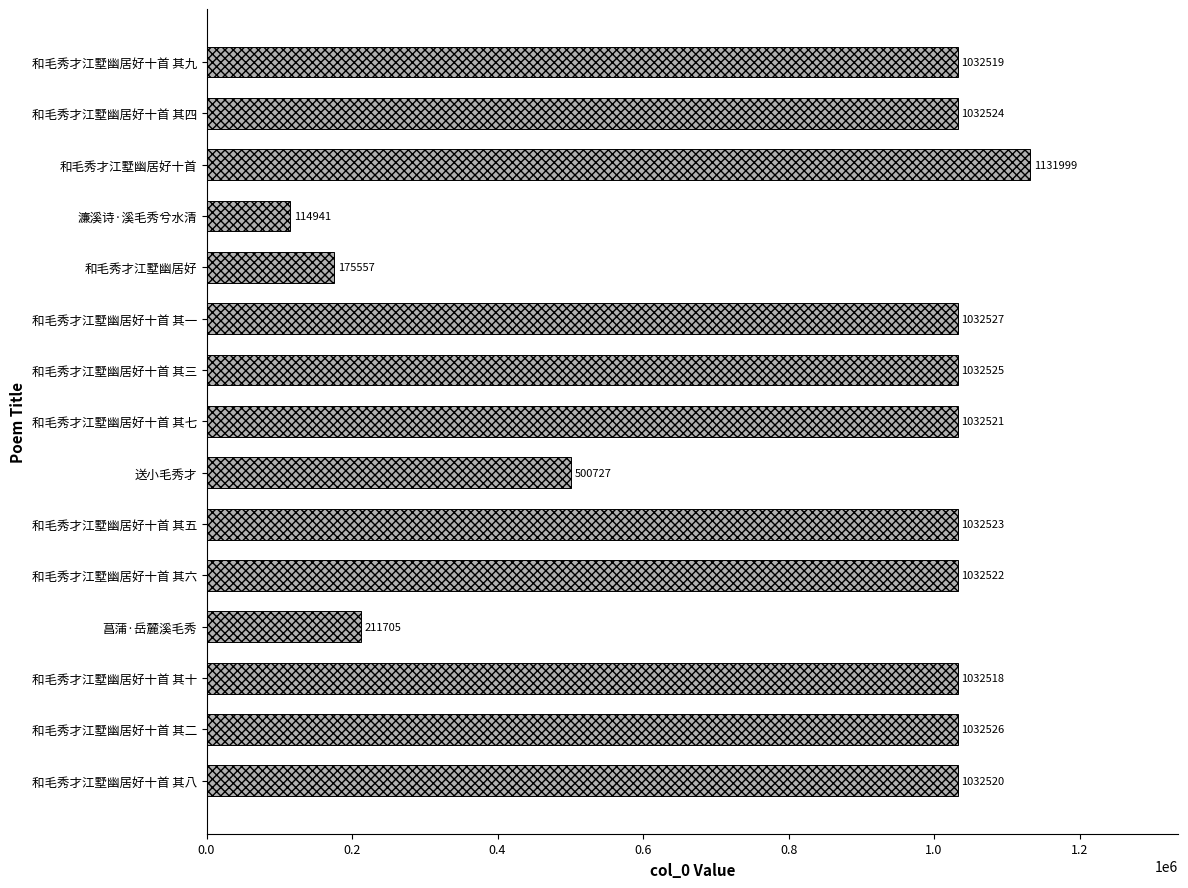

What is the sum of the values at 和毛秀才江墅幽居好十首 其四 and 濂溪诗·溪毛秀兮水清?

1147465